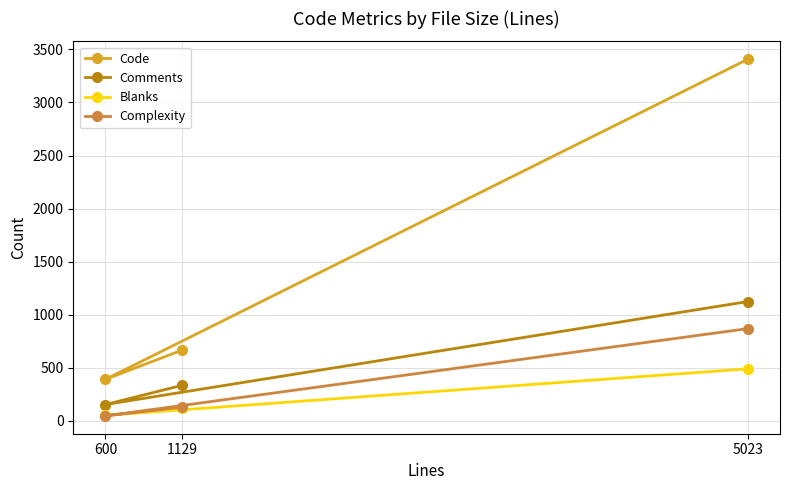

Does the chart have visible grid lines?

Yes